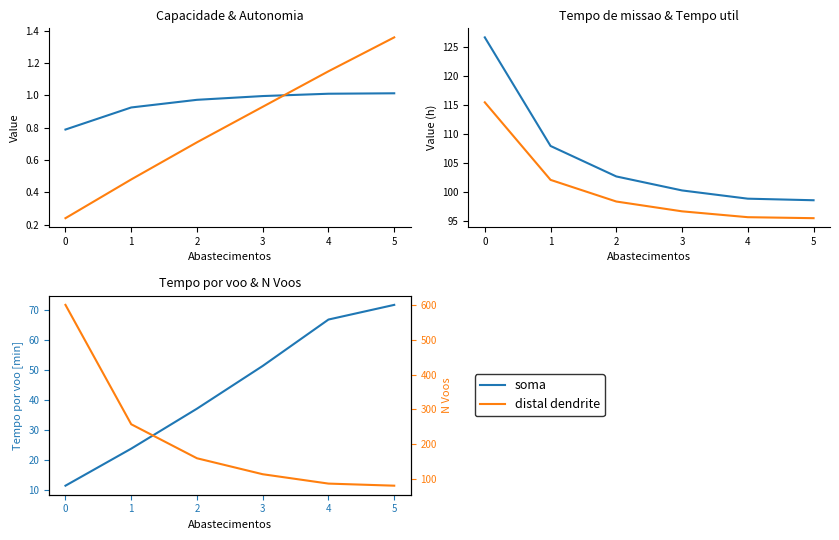

True or false: Autonomia Projetada [h] and Tempo de missao [h] cross at least once.

False